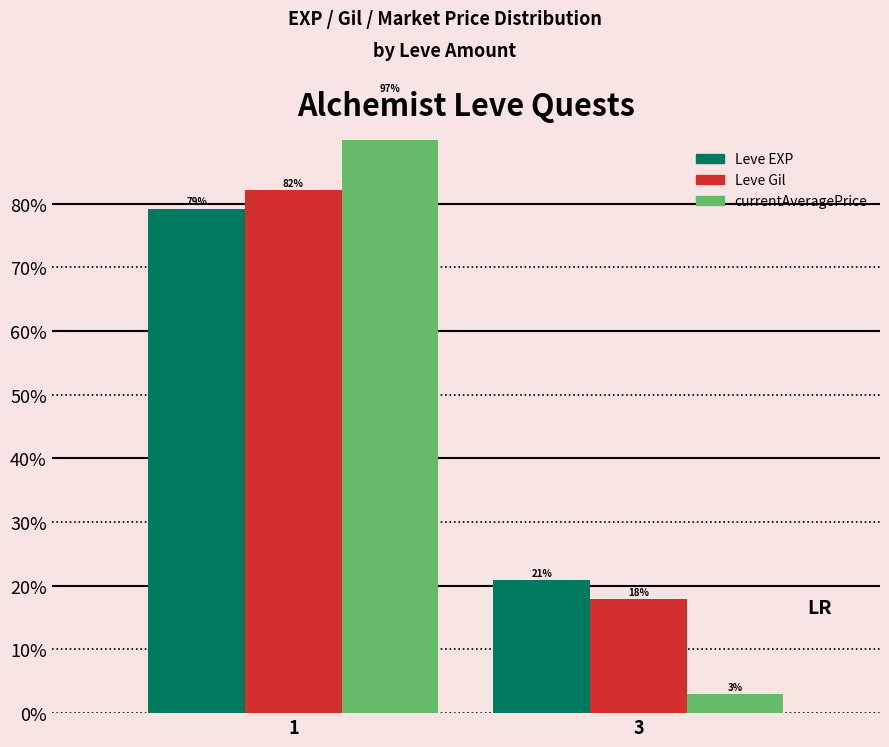

What are all the series names shown in the legend?

Leve EXP, Leve Gil, currentAveragePrice